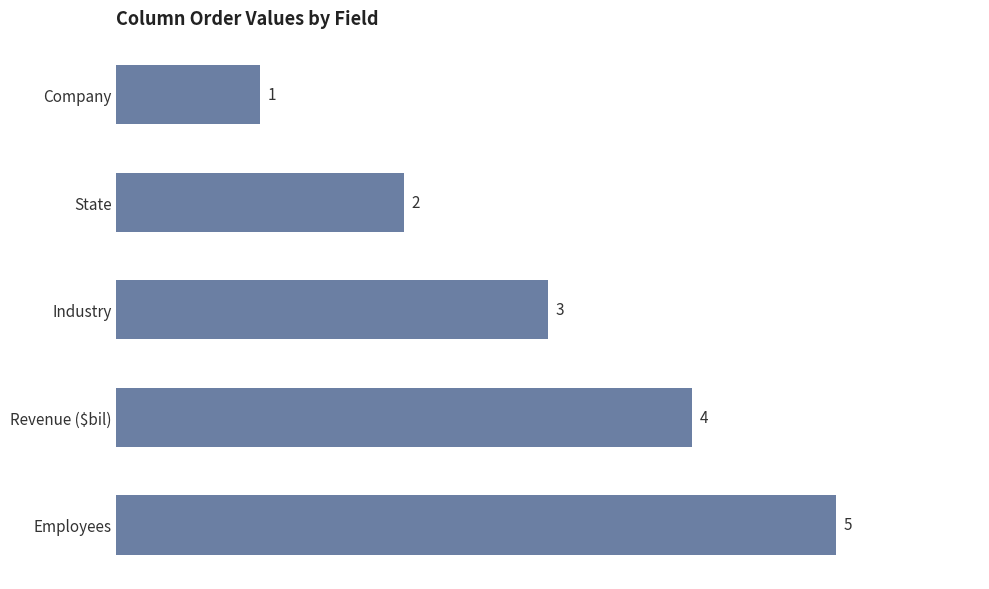

How many distinct data groups are displayed?

1